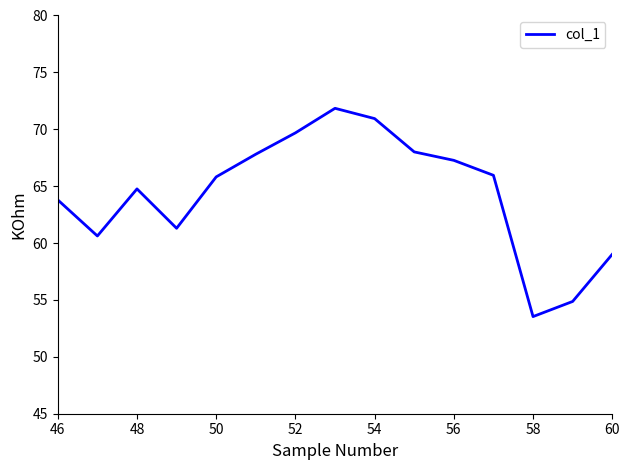

What is the maximum value shown in the chart?

71.8